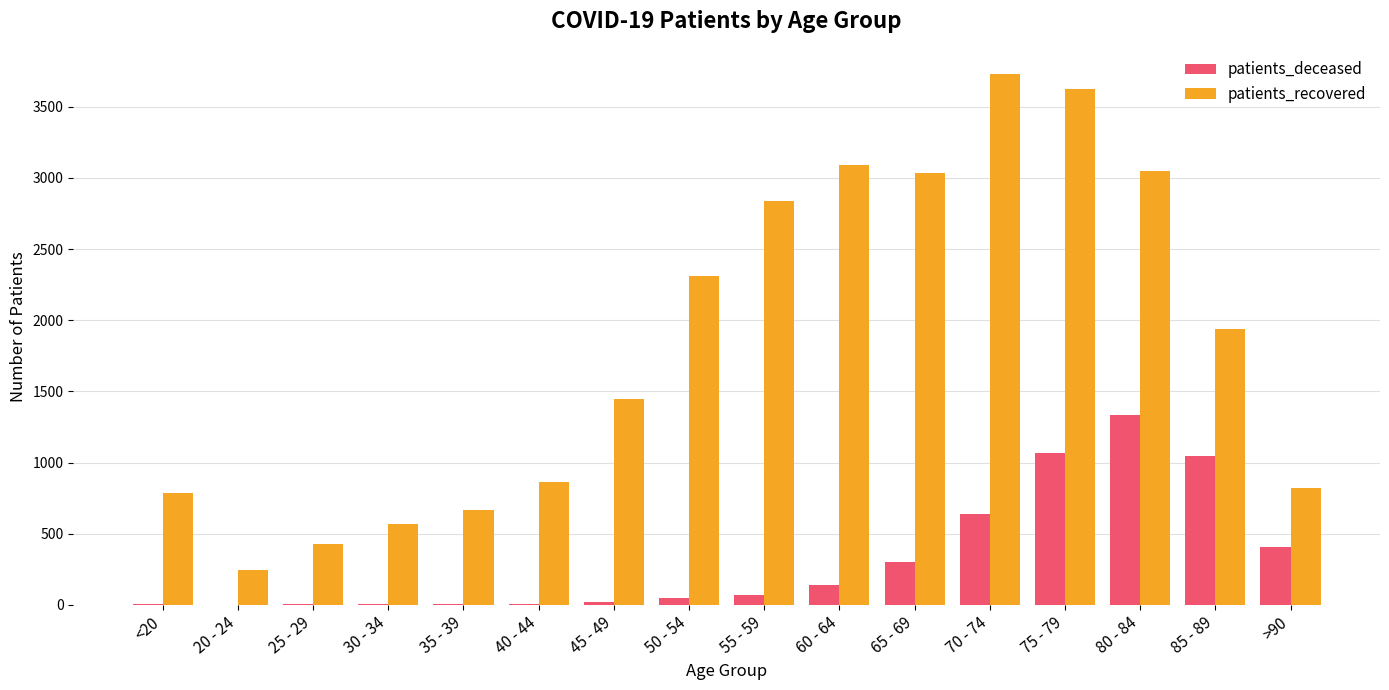

Is the value of patients_deceased at 60 - 64 greater than the value of patients_recovered at <20?

No